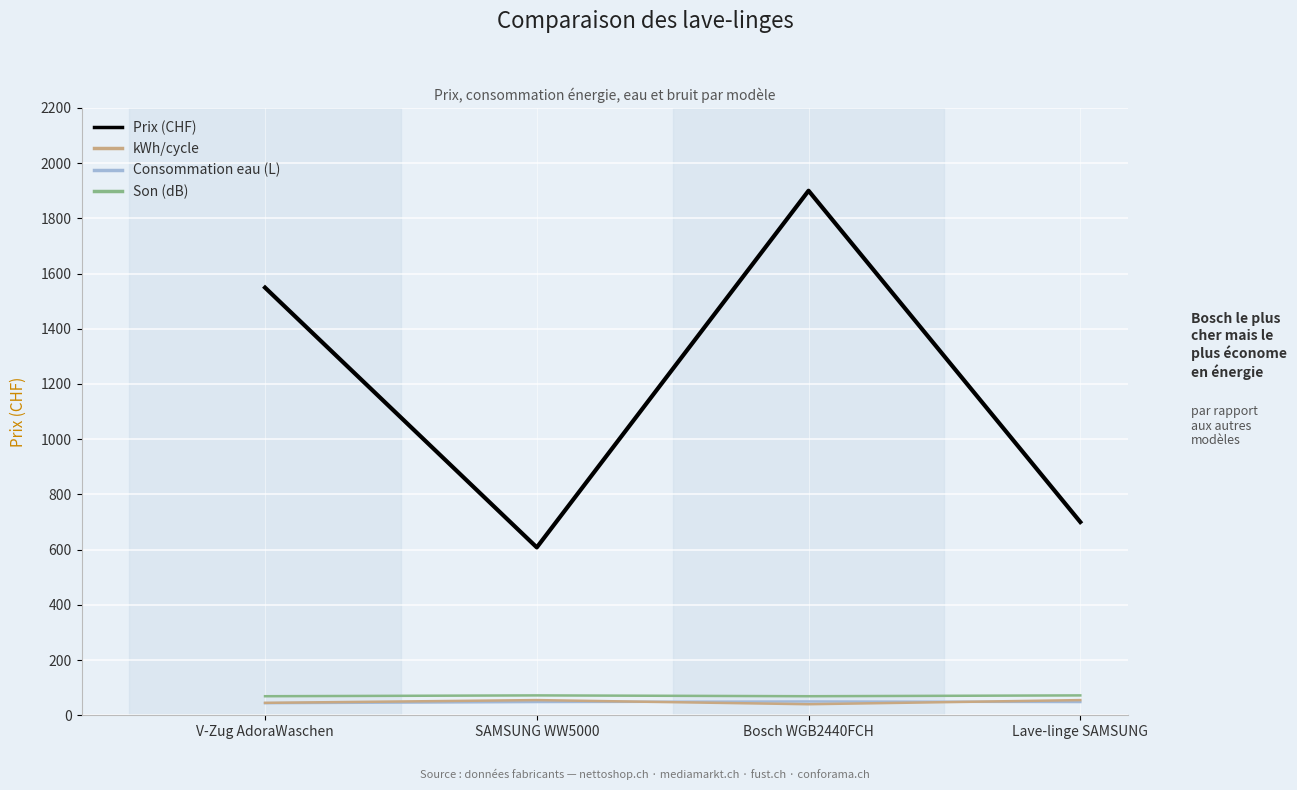

What are all the series names shown in the legend?

Prix (CHF), kWh/cycle, Consommation eau (L), Son (dB)